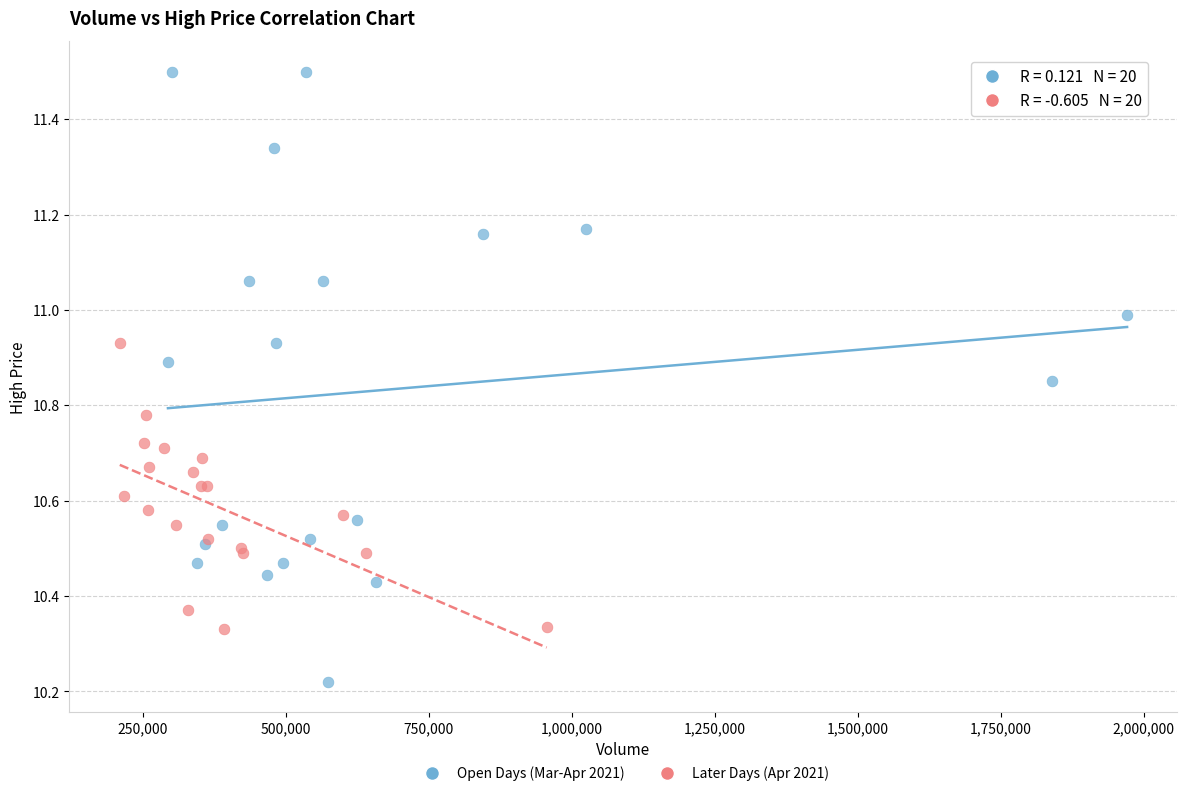

Which series reaches the maximum Y coordinate?

Open Days (Mar-Apr 2021)